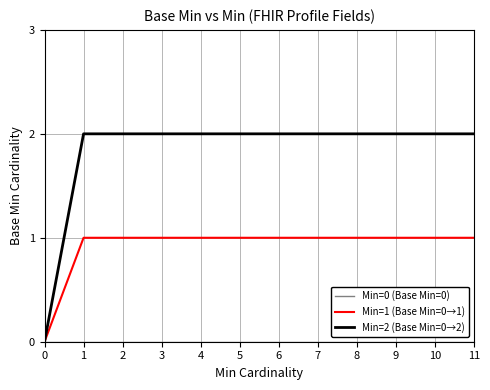

Which series has the widest spread of values?

Min=2 (Base Min=0→2)